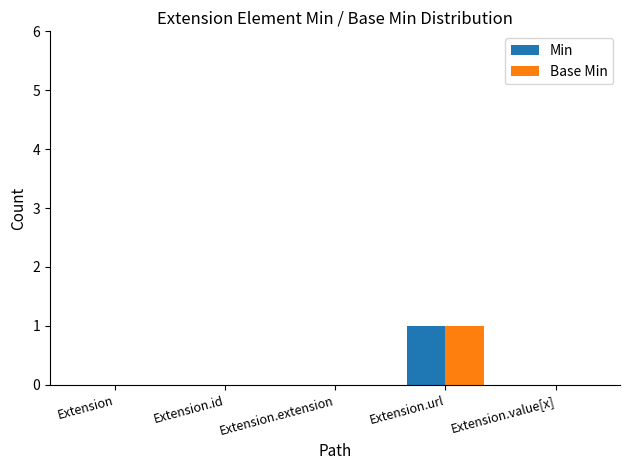

Is the value of Min at Extension.url greater than the value of Base Min at Extension.value[x]?

Yes